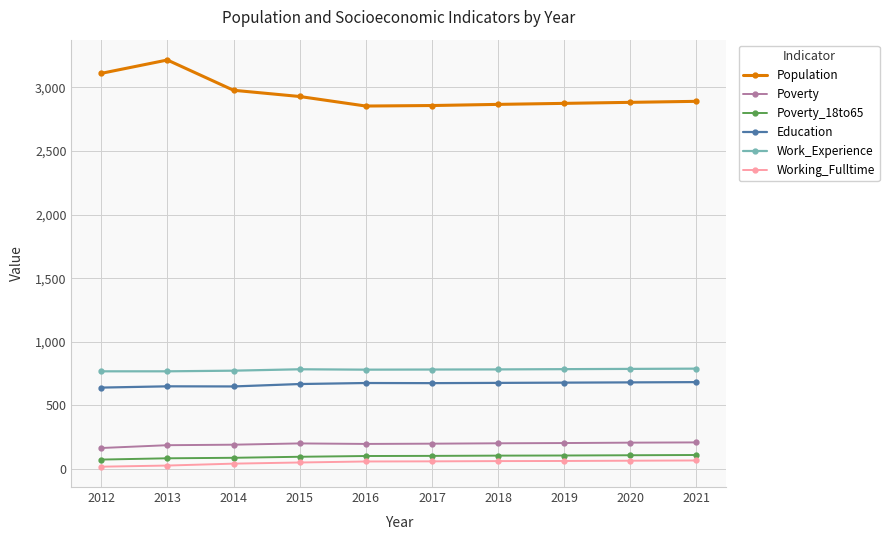

Is the value of Poverty_18to65 at 2012 greater than the value of Work_Experience at 2017?

No